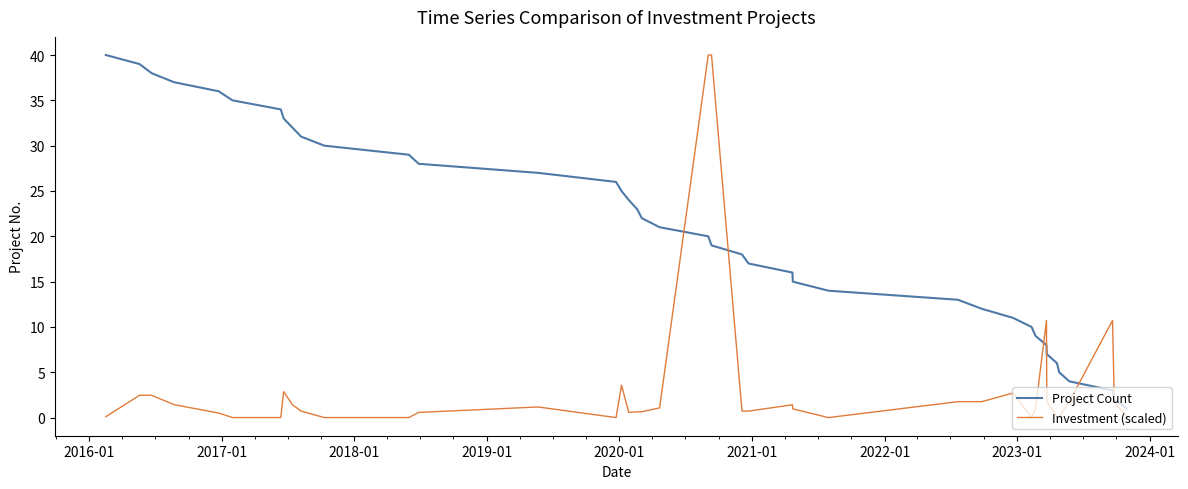

What are all the series names shown in the legend?

Project Count, Investment (scaled)